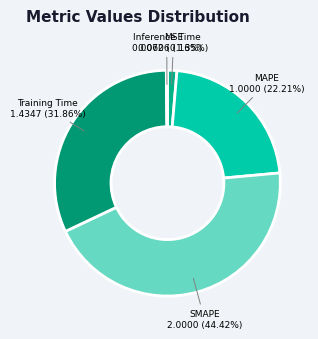

How many segments does this pie chart have?

5